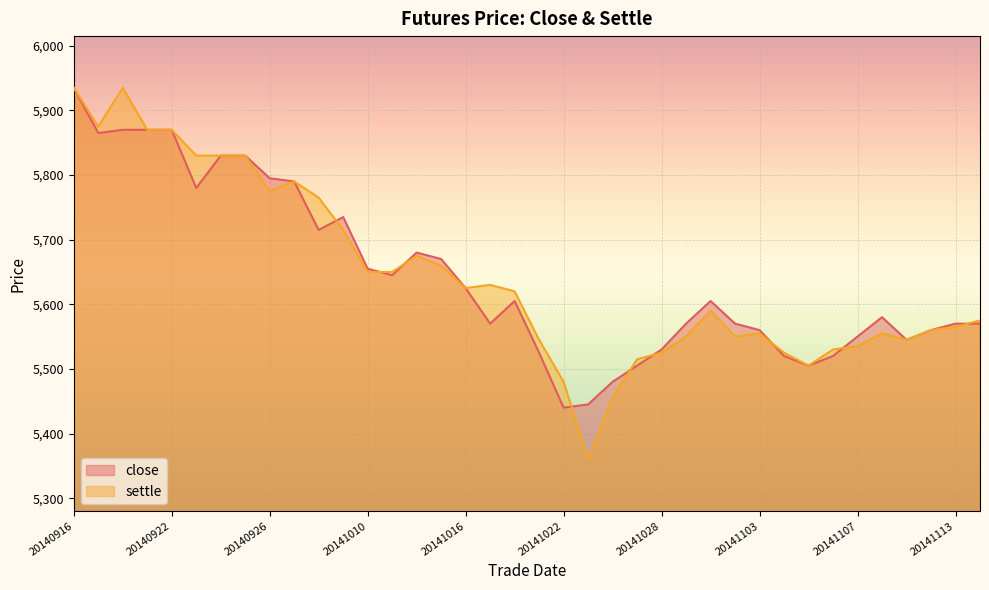

At which category does settle reach its first local valley?

20140917